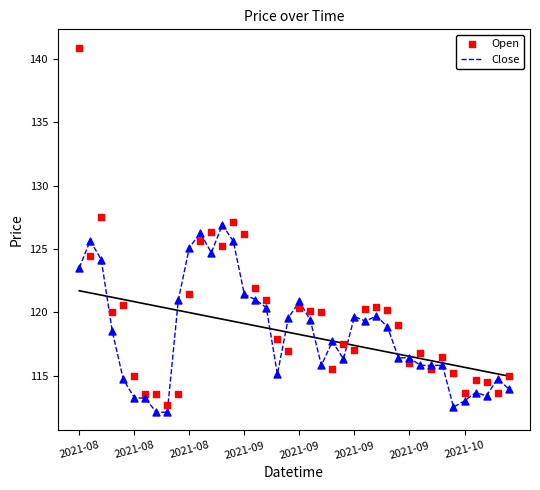

Which series reaches the minimum Y coordinate?

Close